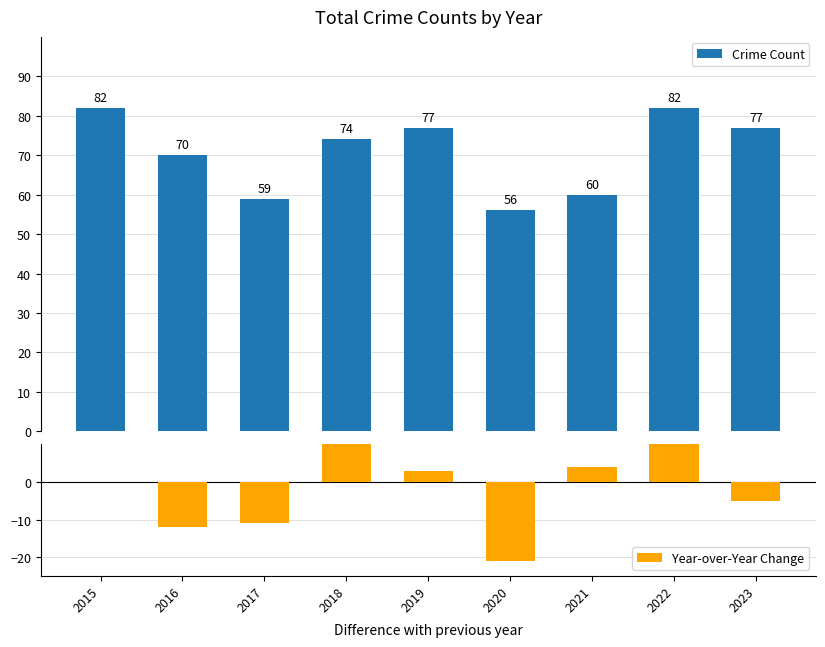

Rank the series by their maximum value, from highest to lowest.

Crime Count, Year-over-Year Change